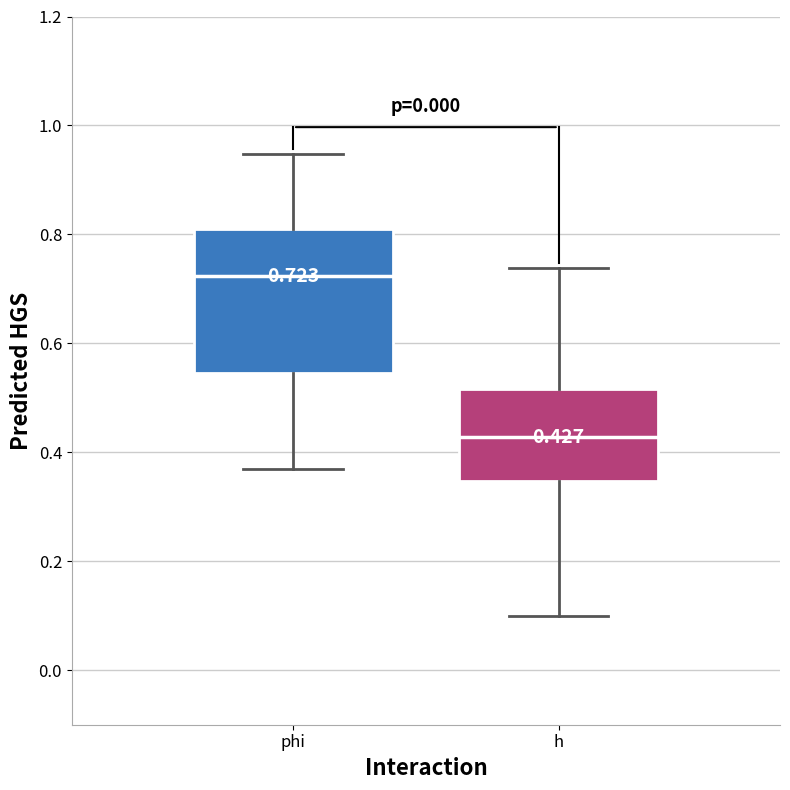

Comparing the boxes themselves (not the whiskers), which one is the tallest?

phi